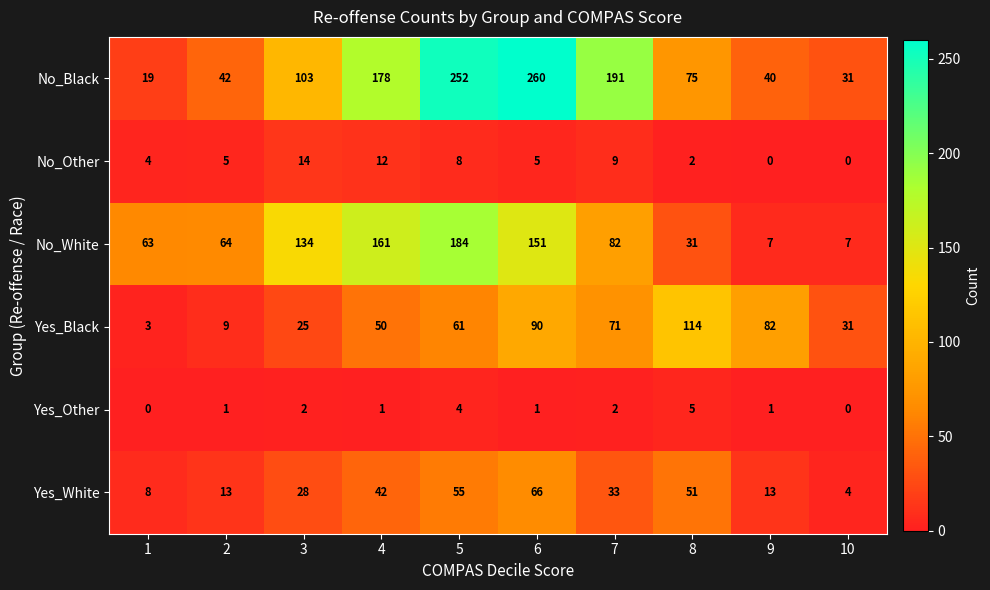

What is the difference between the No_Black values at 3 and 2?

61